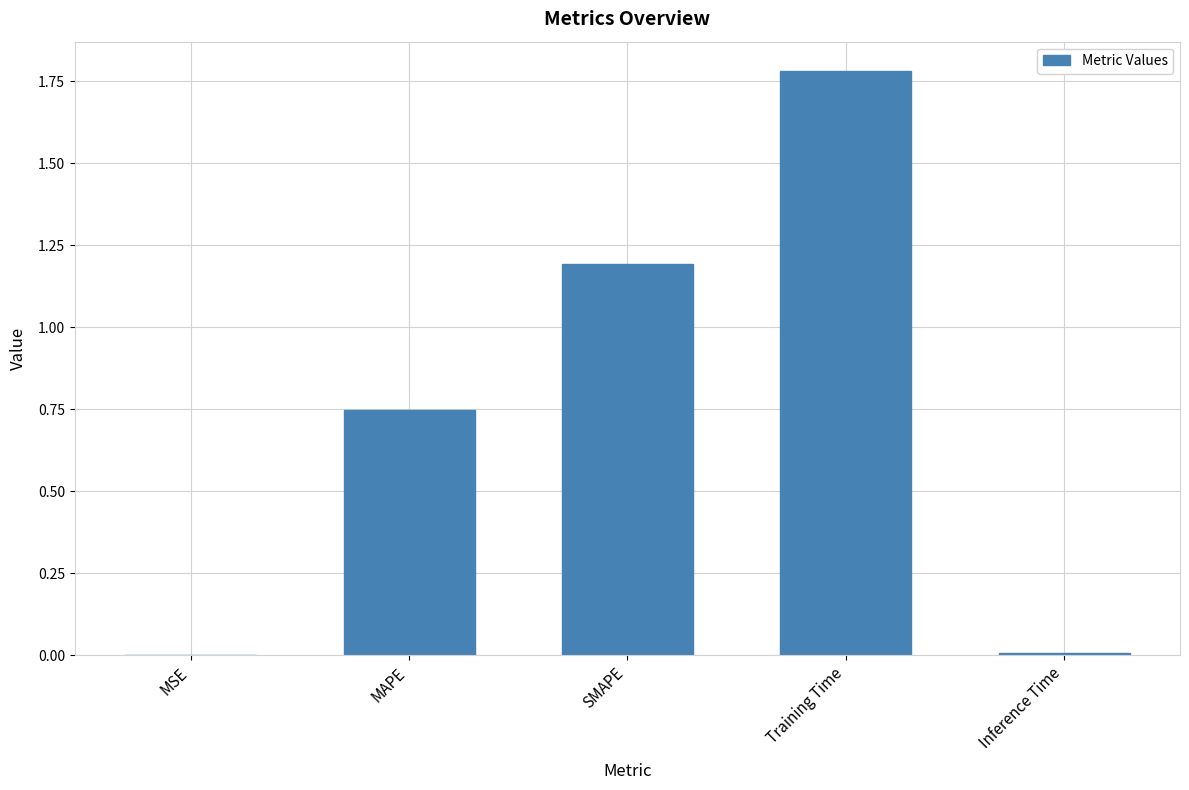

Which has a higher value, Inference Time or SMAPE?

SMAPE